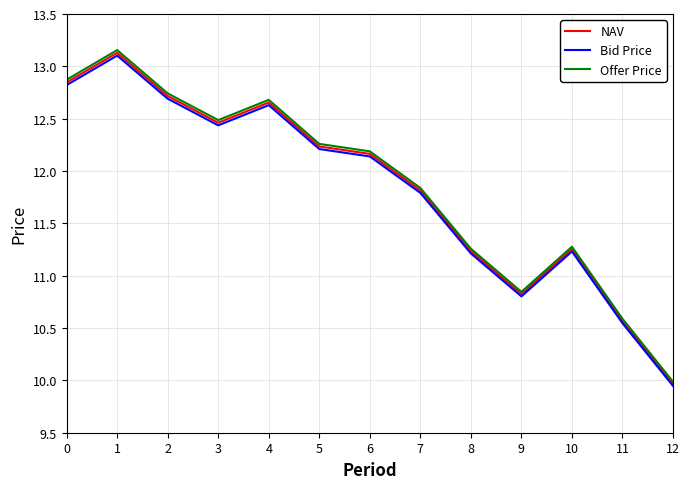

Which category has the lowest value in the Bid Price series?

12